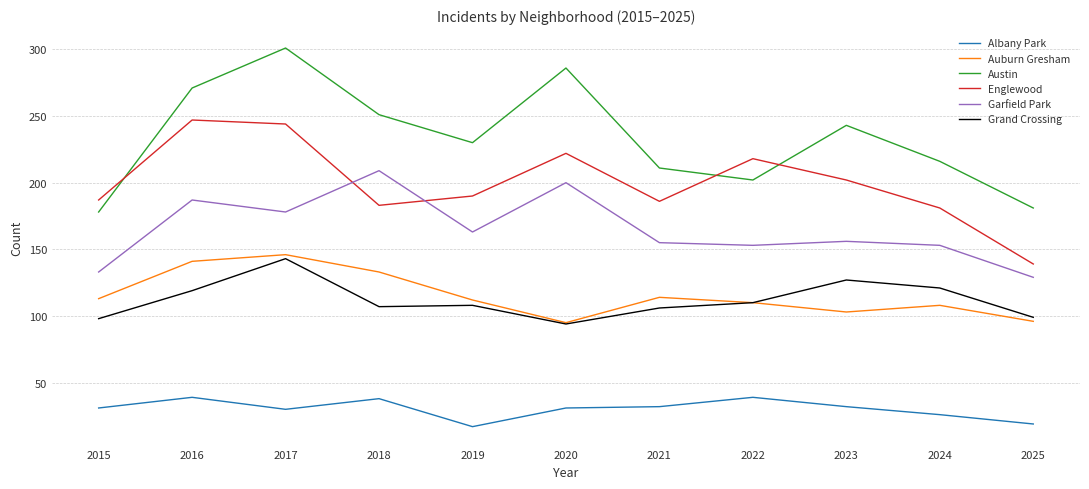

What is the maximum value shown in the chart?

301